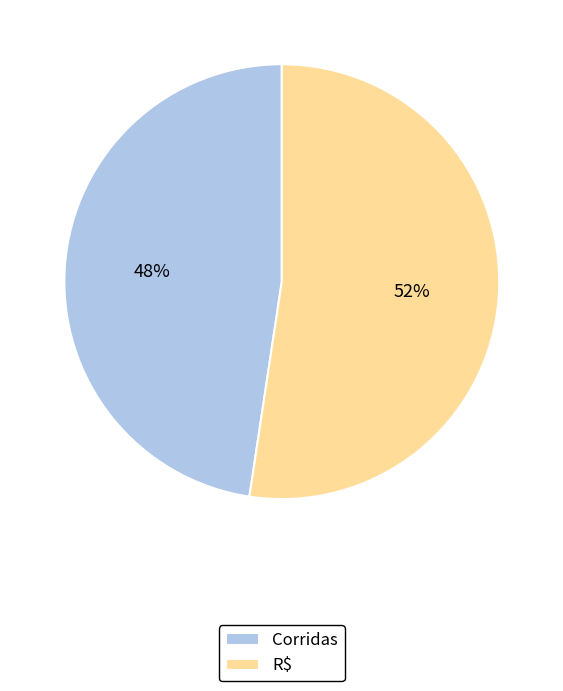

Rank the categories by value from lowest to highest.

Corridas, R$